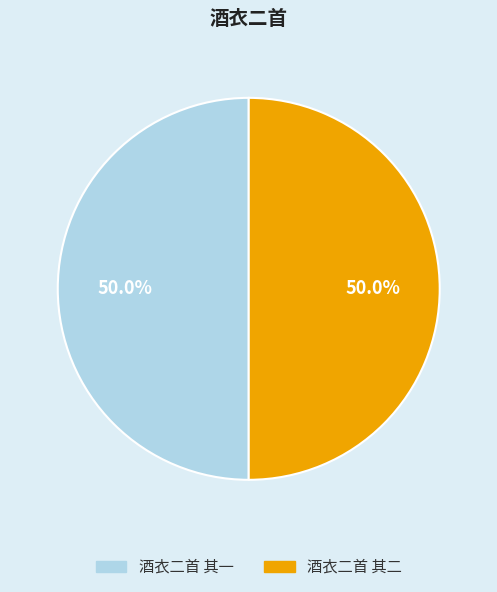

What portion of the pie excludes 酒衣二首 其一?

50.0%